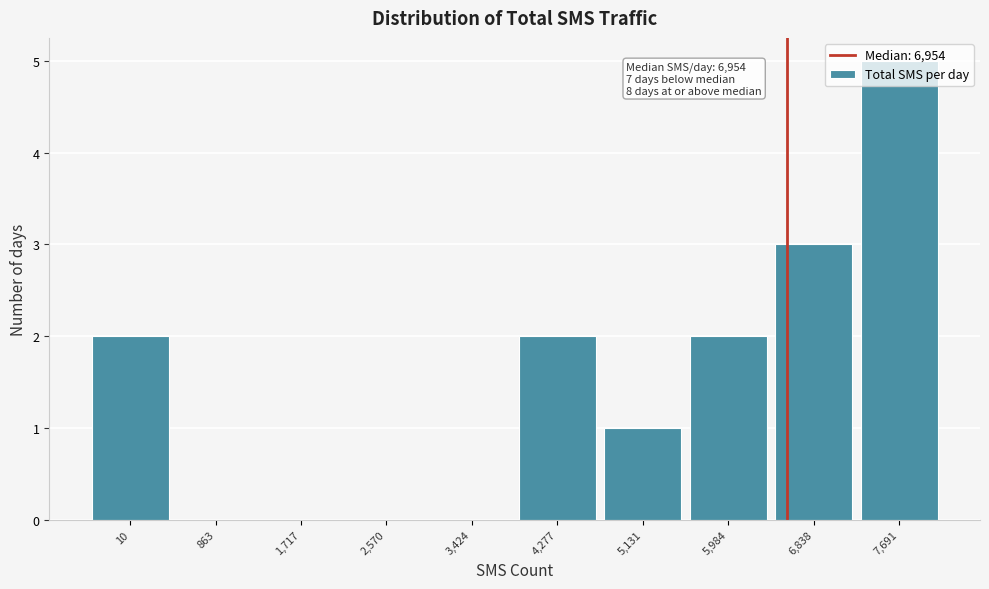

True or false: the data shows 1 at 5,984.

False